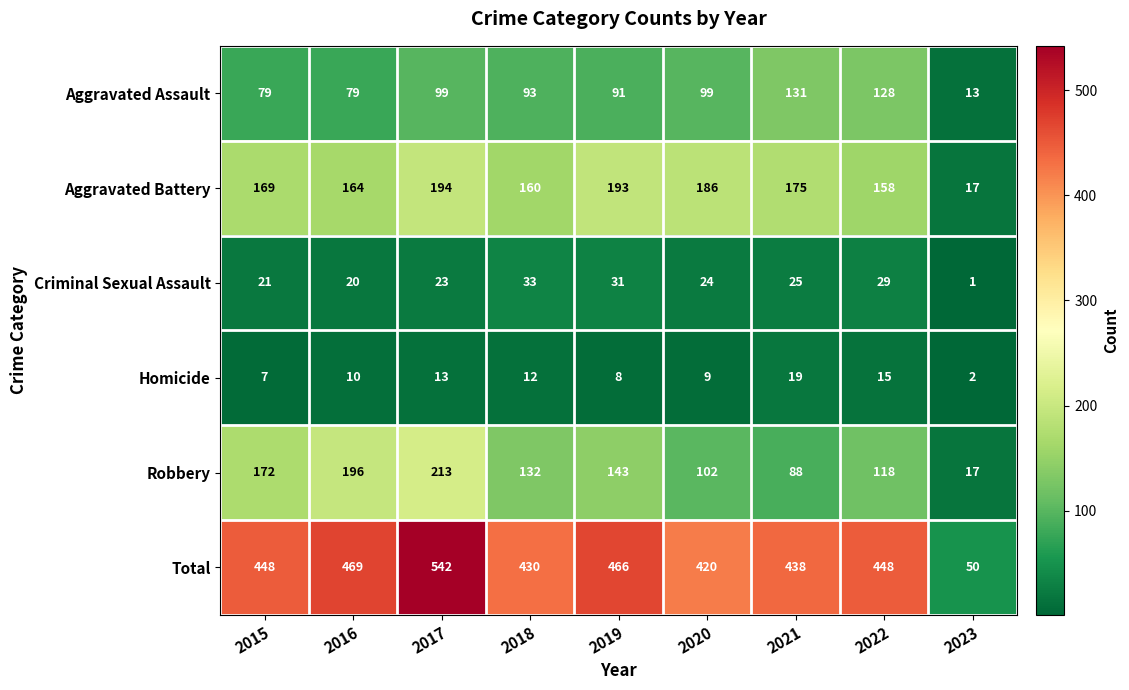

Is the value of Total at 2020 greater than the value of Aggravated Battery at 2021?

Yes